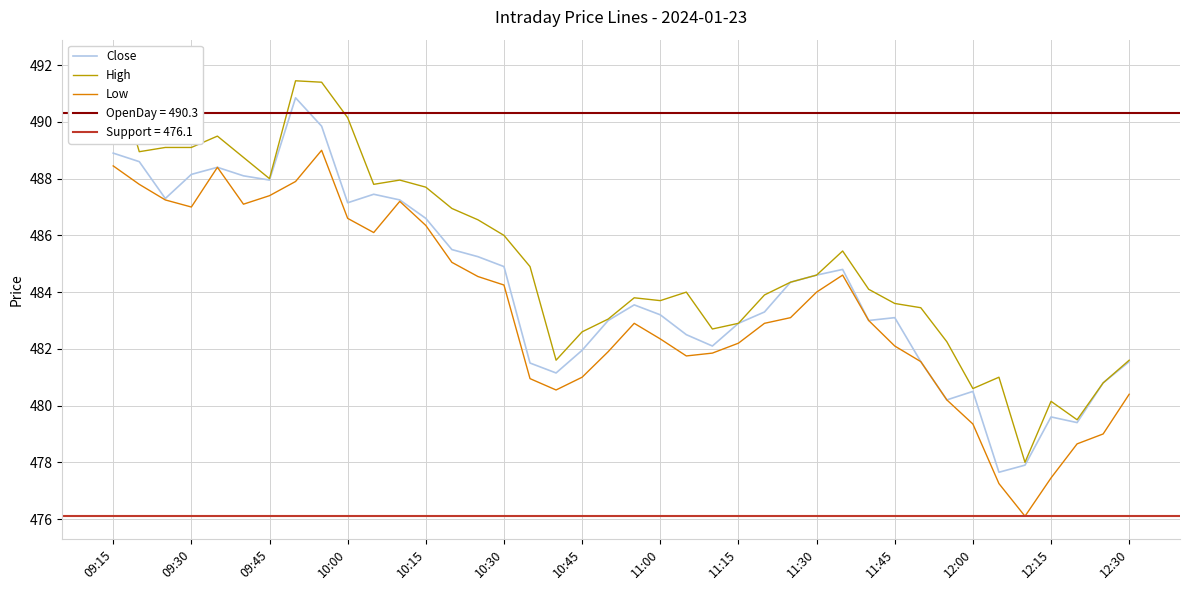

What is the difference between the maximum and minimum values in the Low series?

12.9